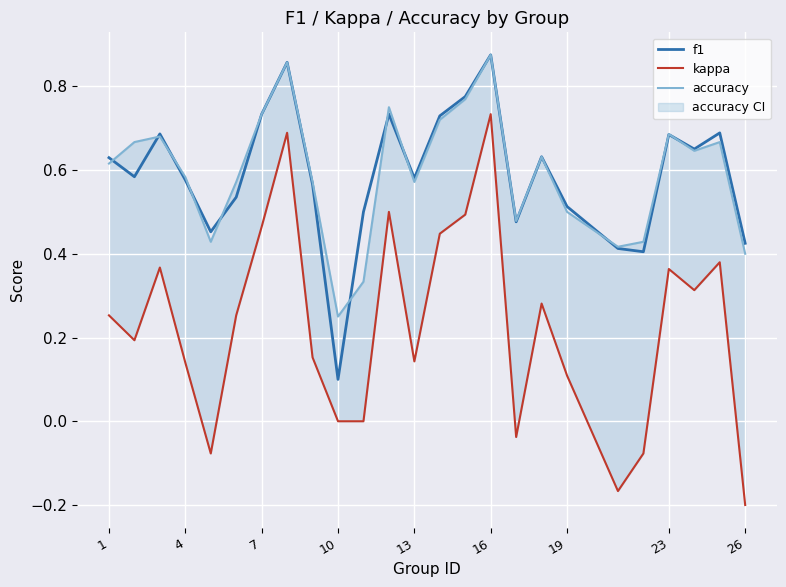

What is the value of the accuracy point at the 19th from the left?

0.5